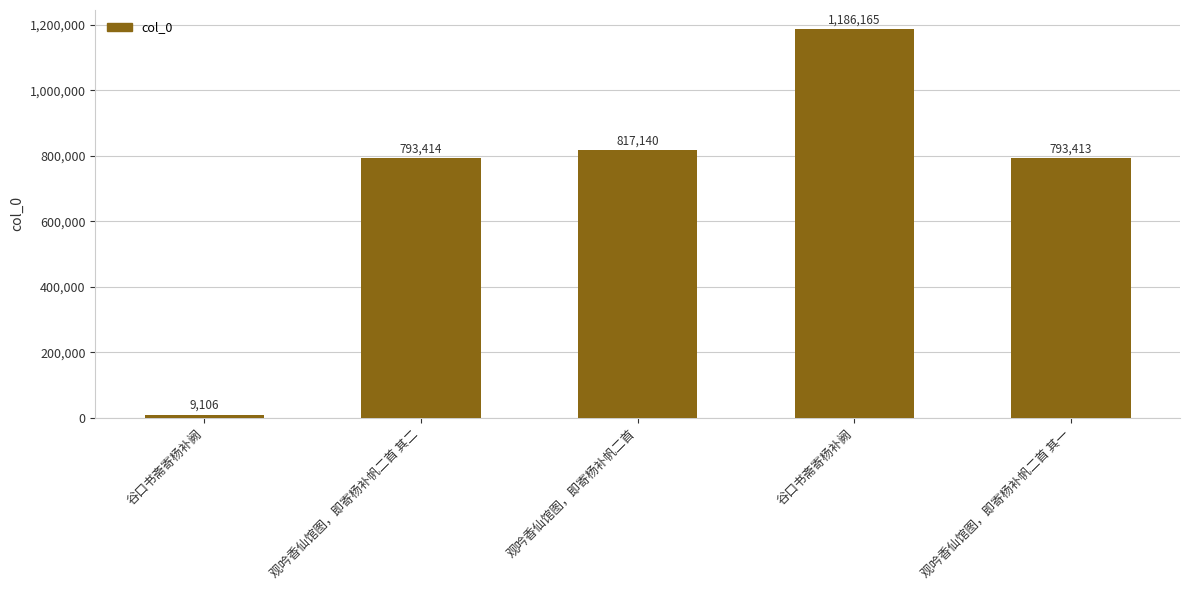

Which category has the lowest value across all series?

谷口书斋寄杨补阙